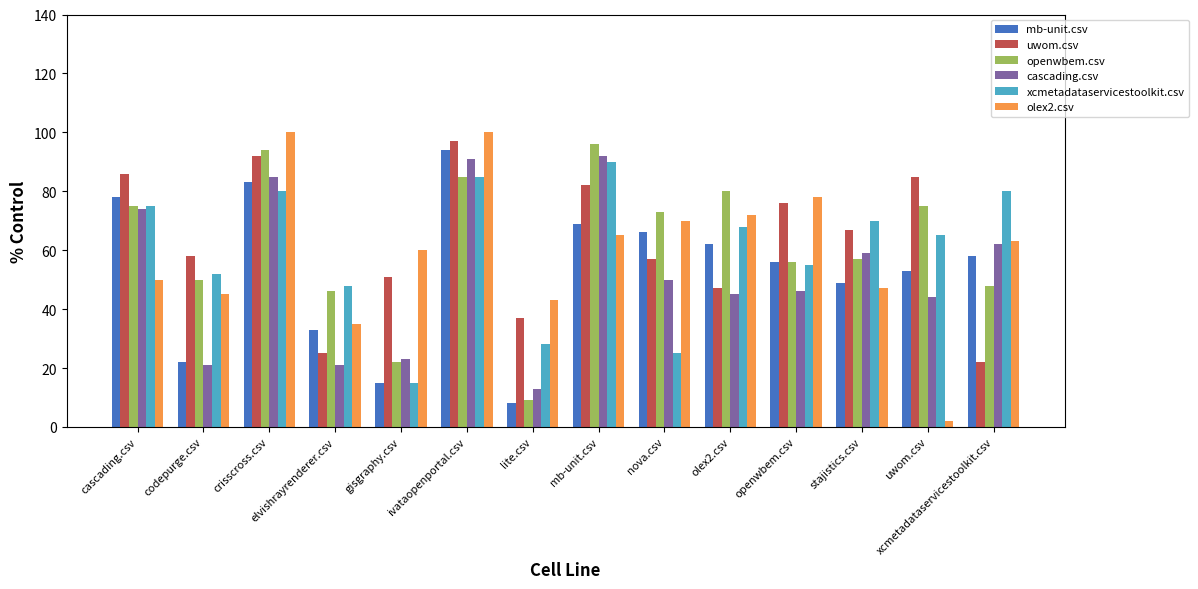

Reading right to left, what are all the values shown in this chart?

mb-unit.csv: xcmetadataservicestoolkit.csv=58.0	uwom.csv=53.0	stajistics.csv=49.0	openwbem.csv=56.0	olex2.csv=62.0	nova.csv=66.0	mb-unit.csv=69.0	lite.csv=8.0	ivataopenportal.csv=94.0	gisgraphy.csv=15.0	elvishrayrenderer.csv=33.0	crisscross.csv=83.0	codepurge.csv=22.0	cascading.csv=78.0
uwom.csv: xcmetadataservicestoolkit.csv=22.0	uwom.csv=85.0	stajistics.csv=67.0	openwbem.csv=76.0	olex2.csv=47.0	nova.csv=57.0	mb-unit.csv=82.0	lite.csv=37.0	ivataopenportal.csv=97.0	gisgraphy.csv=51.0	elvishrayrenderer.csv=25.0	crisscross.csv=92.0	codepurge.csv=58.0	cascading.csv=86.0
openwbem.csv: xcmetadataservicestoolkit.csv=48.0	uwom.csv=75.0	stajistics.csv=57.0	openwbem.csv=56.0	olex2.csv=80.0	nova.csv=73.0	mb-unit.csv=96.0	lite.csv=9.0	ivataopenportal.csv=85.0	gisgraphy.csv=22.0	elvishrayrenderer.csv=46.0	crisscross.csv=94.0	codepurge.csv=50.0	cascading.csv=75.0
cascading.csv: xcmetadataservicestoolkit.csv=62.0	uwom.csv=44.0	stajistics.csv=59.0	openwbem.csv=46.0	olex2.csv=45.0	nova.csv=50.0	mb-unit.csv=92.0	lite.csv=13.0	ivataopenportal.csv=91.0	gisgraphy.csv=23.0	elvishrayrenderer.csv=21.0	crisscross.csv=85.0	codepurge.csv=21.0	cascading.csv=74.0
xcmetadataservicestoolkit.csv: xcmetadataservicestoolkit.csv=80.0	uwom.csv=65.0	stajistics.csv=70.0	openwbem.csv=55.0	olex2.csv=68.0	nova.csv=25.0	mb-unit.csv=90.0	lite.csv=28.0	ivataopenportal.csv=85.0	gisgraphy.csv=15.0	elvishrayrenderer.csv=48.0	crisscross.csv=80.0	codepurge.csv=52.0	cascading.csv=75.0
olex2.csv: xcmetadataservicestoolkit.csv=63.0	uwom.csv=2.0	stajistics.csv=47.0	openwbem.csv=78.0	olex2.csv=72.0	nova.csv=70.0	mb-unit.csv=65.0	lite.csv=43.0	ivataopenportal.csv=100.0	gisgraphy.csv=60.0	elvishrayrenderer.csv=35.0	crisscross.csv=100.0	codepurge.csv=45.0	cascading.csv=50.0